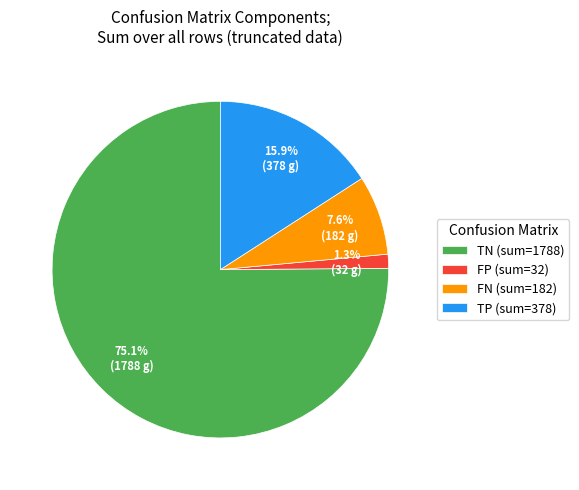

What portion of the pie excludes FP (sum=32)?

98.7%